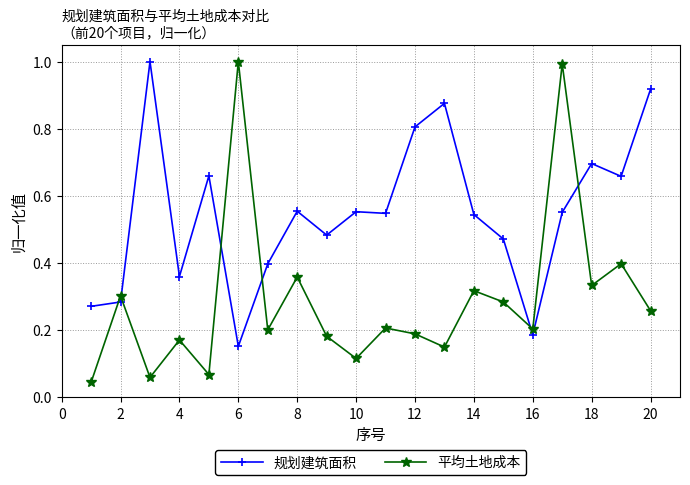

What are all the series names shown in the legend?

规划建筑面积, 平均土地成本